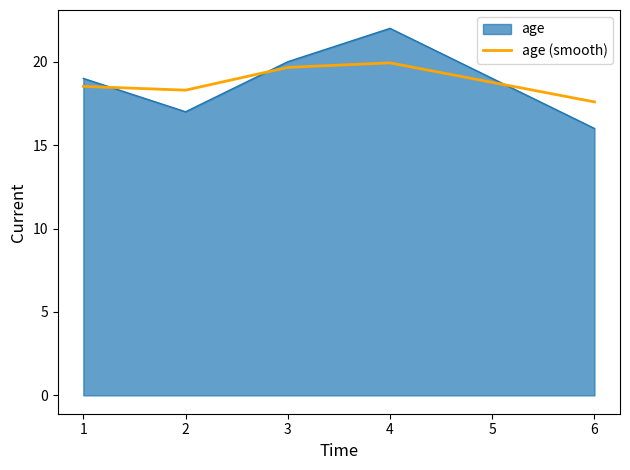

True or false: age has a value of 22.0 at 6.

False